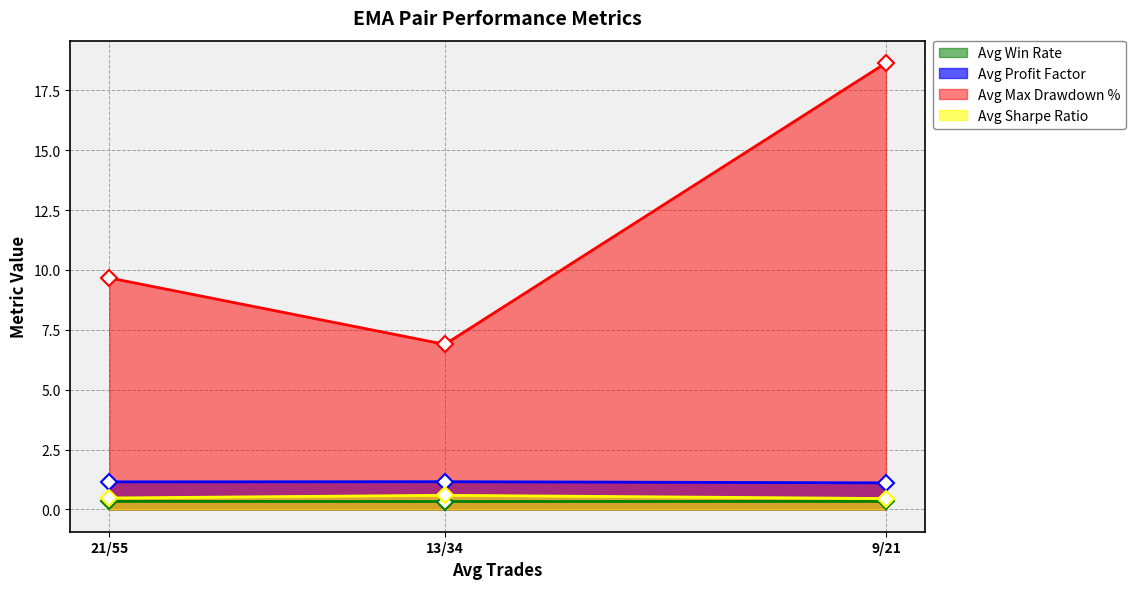

What position from the right is 21/55?

3